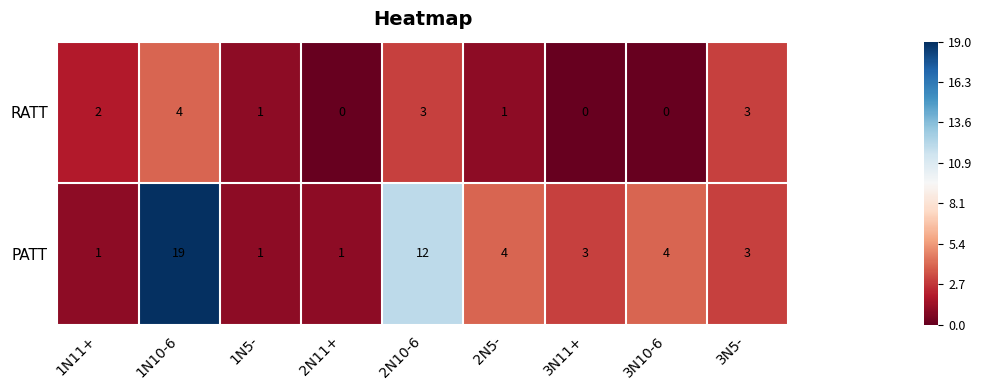

Reading left to right, extract all data points from this chart.

RATT: 1N11+=2	1N10-6=4	1N5-=1	2N11+=0	2N10-6=3	2N5-=1	3N11+=0	3N10-6=0	3N5-=3
PATT: 1N11+=1	1N10-6=19	1N5-=1	2N11+=1	2N10-6=12	2N5-=4	3N11+=3	3N10-6=4	3N5-=3